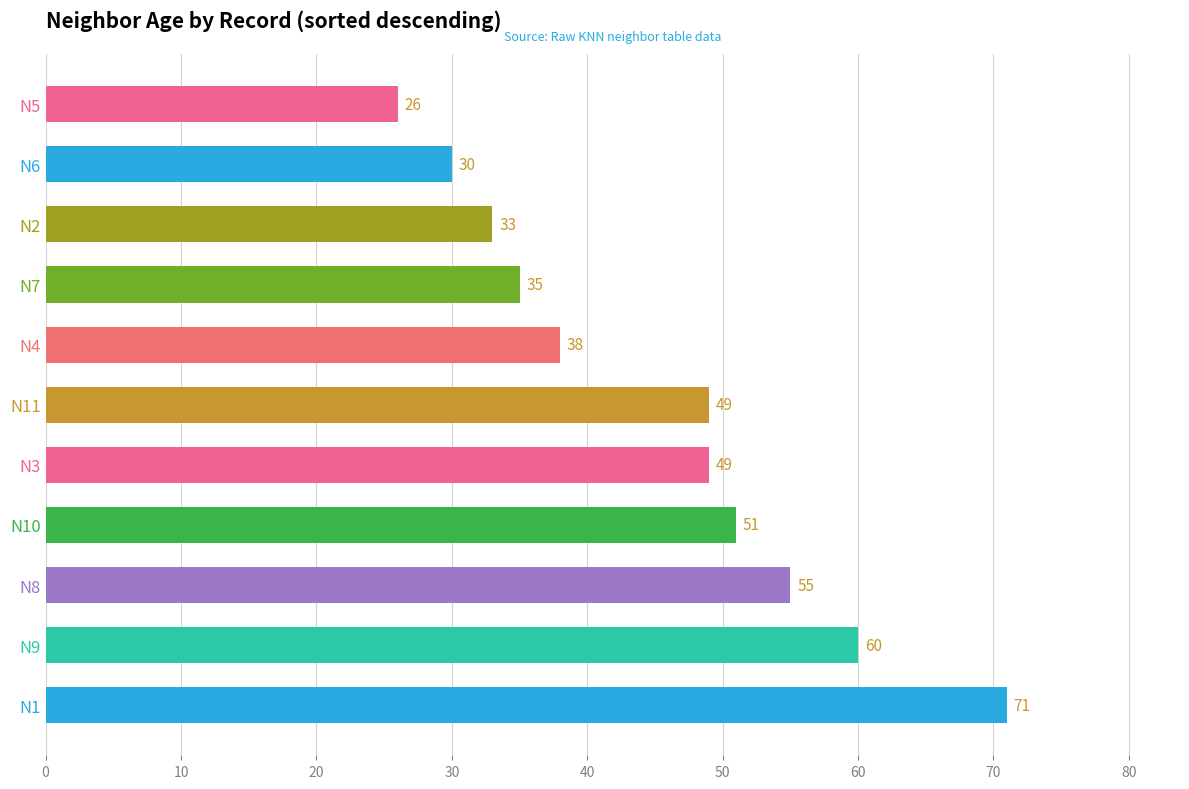

How many bars are there in total?

11